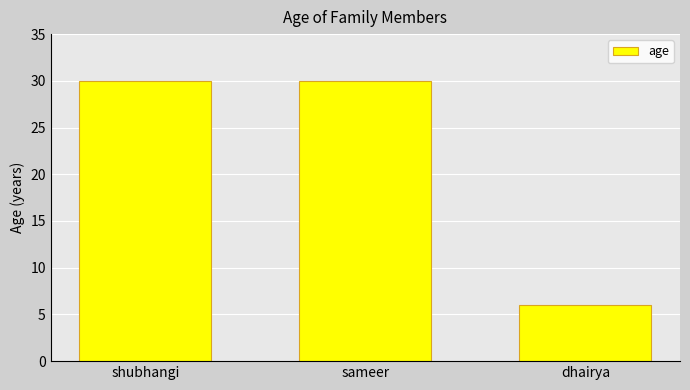

What is the minimum value shown in the chart?

6